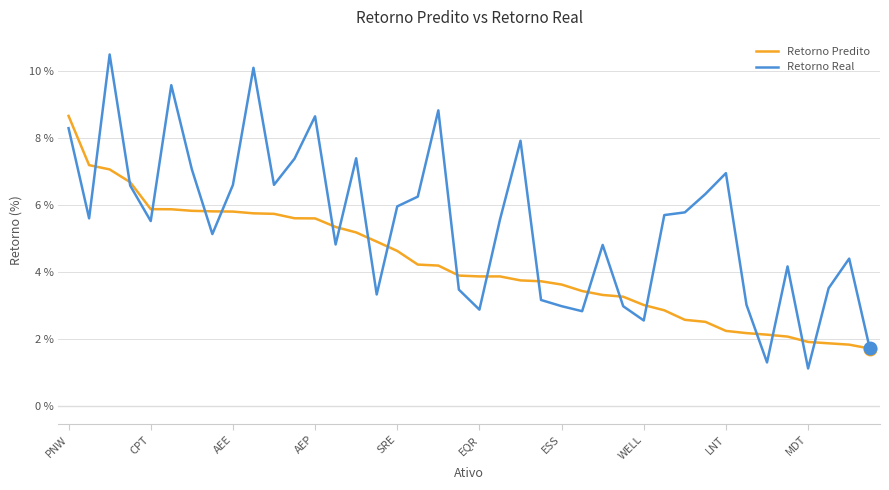

Which series has the largest range (max minus min)?

Retorno Real